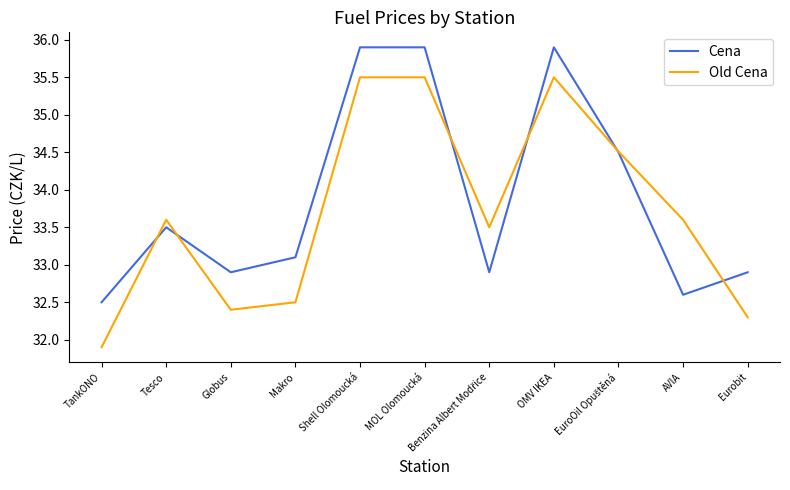

Which category has the lowest value in the Old Cena series?

TankONO